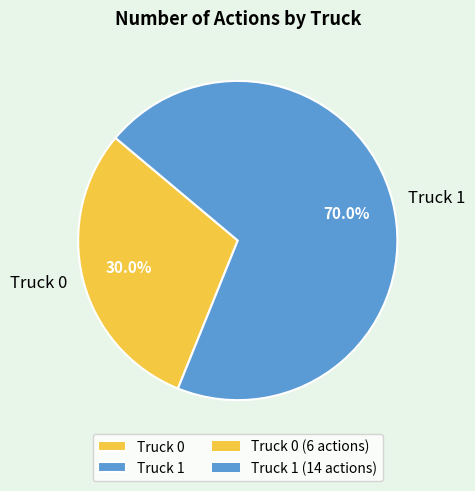

Which slice is the largest?

Truck 1